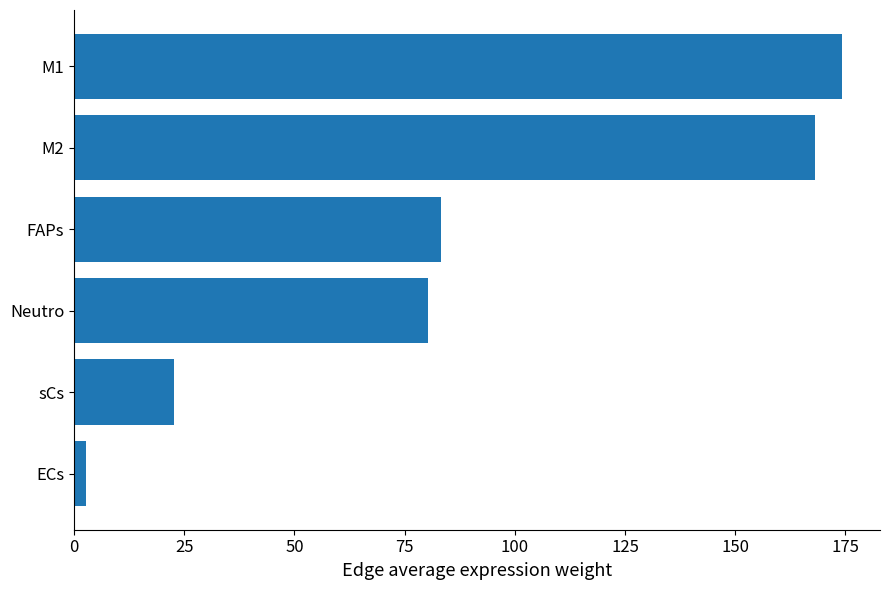

What is the difference between the second highest and minimum values?

165.6